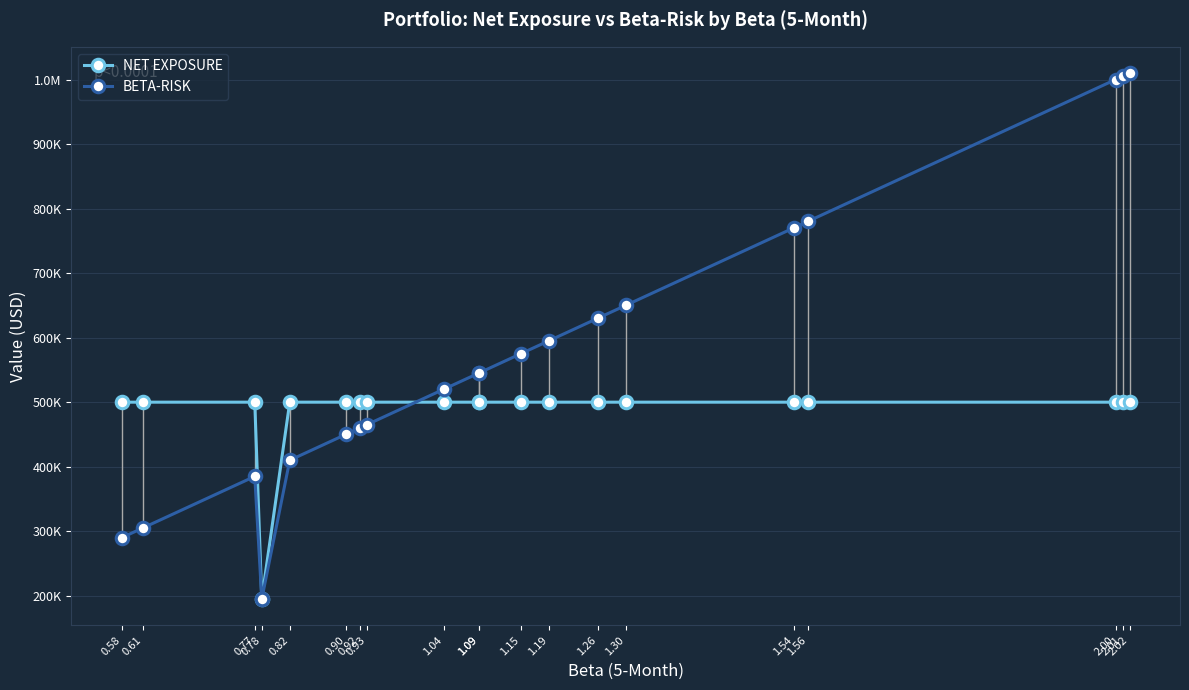

How many values in the BETA-RISK series are below 545000?

9